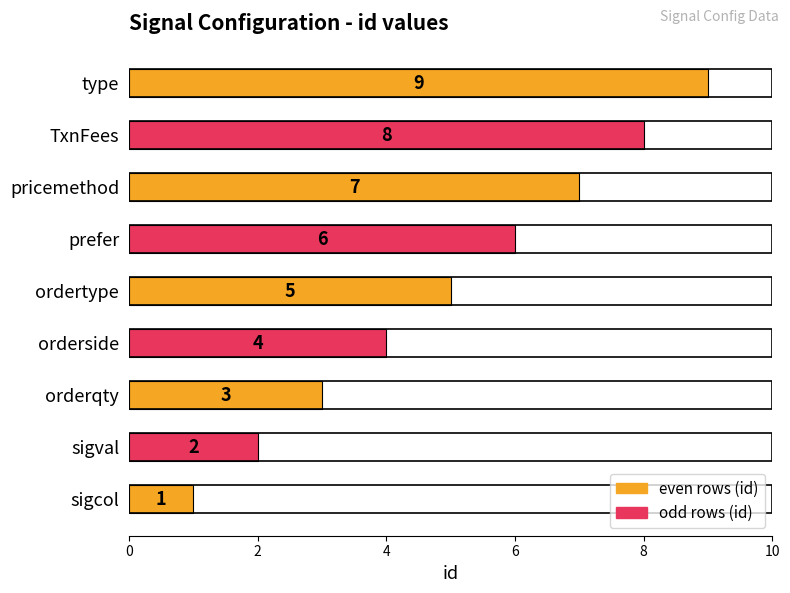

How many series are shown in this chart?

1